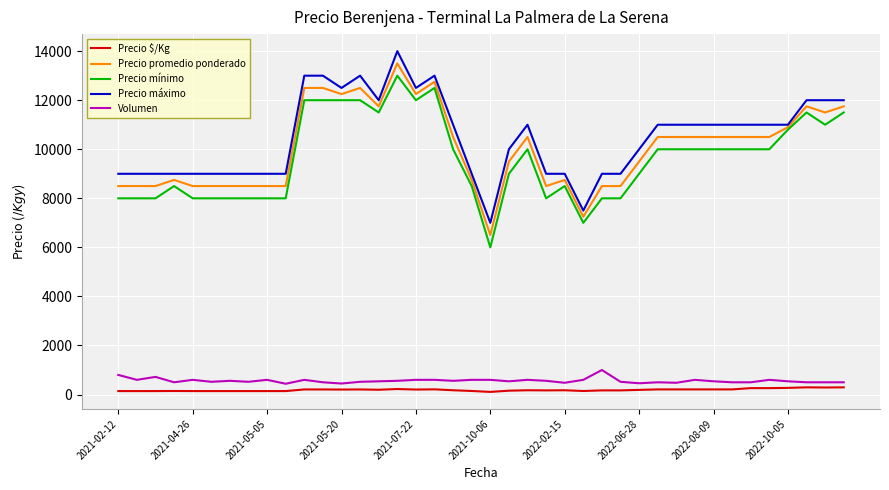

True or false: Precio mínimo and Precio $/Kg intersect in this chart.

False